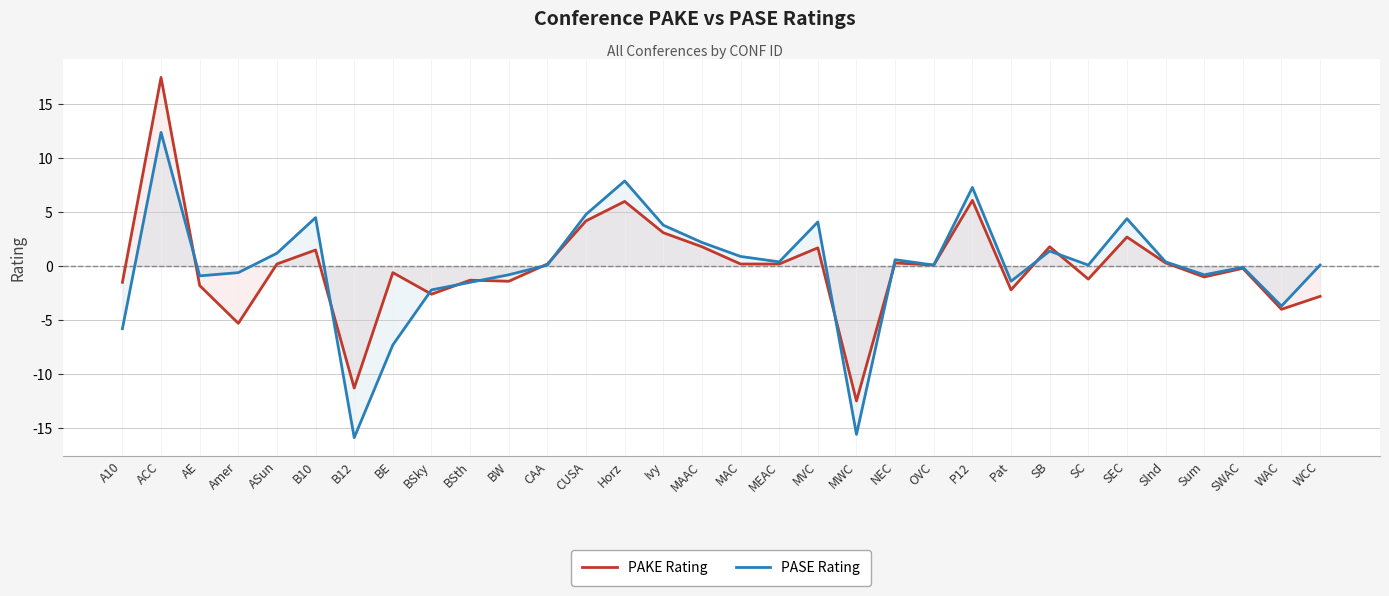

What is the value of the PAKE Rating point at the 5th from the left?

0.2